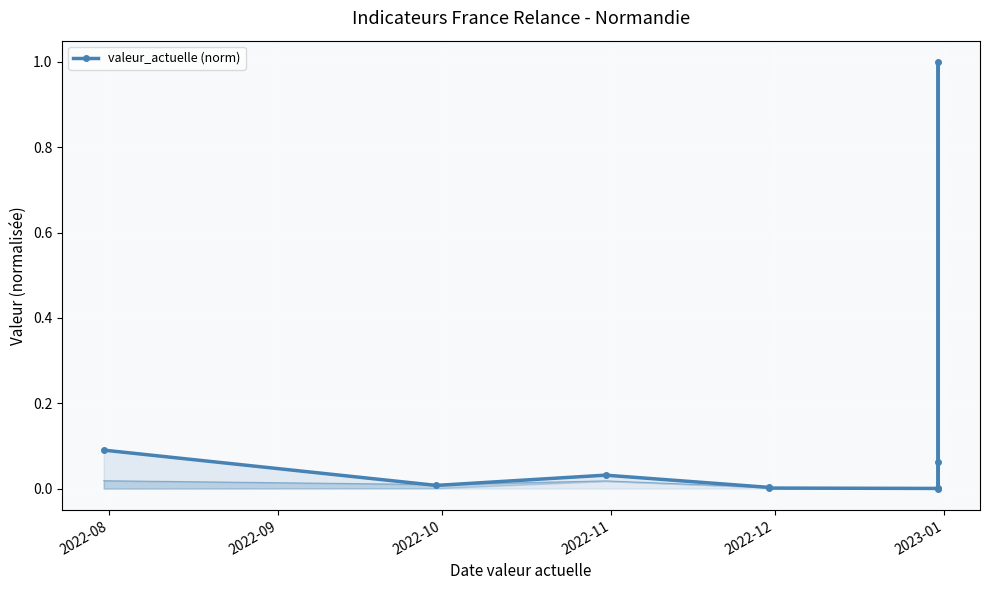

Reading left to right, transcribe all the data shown in this chart.

0.1	0.0	0.0	0.0	0.0	0.0	1.0	0.1	0.0